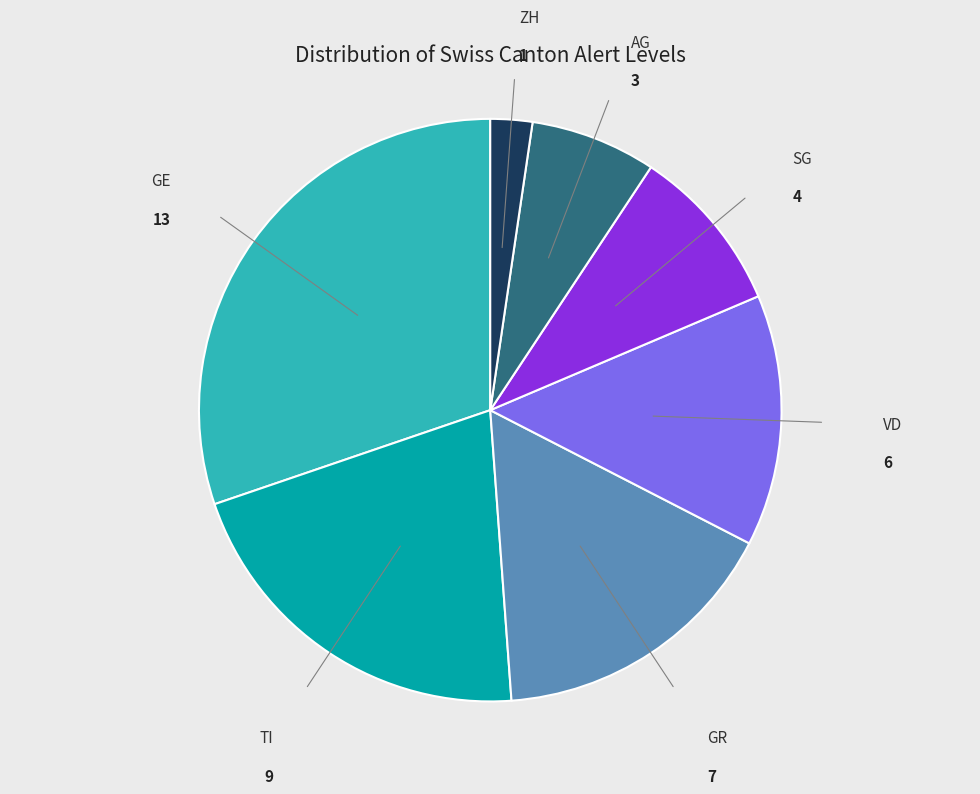

Is it true that VD is 1% of the pie?

False